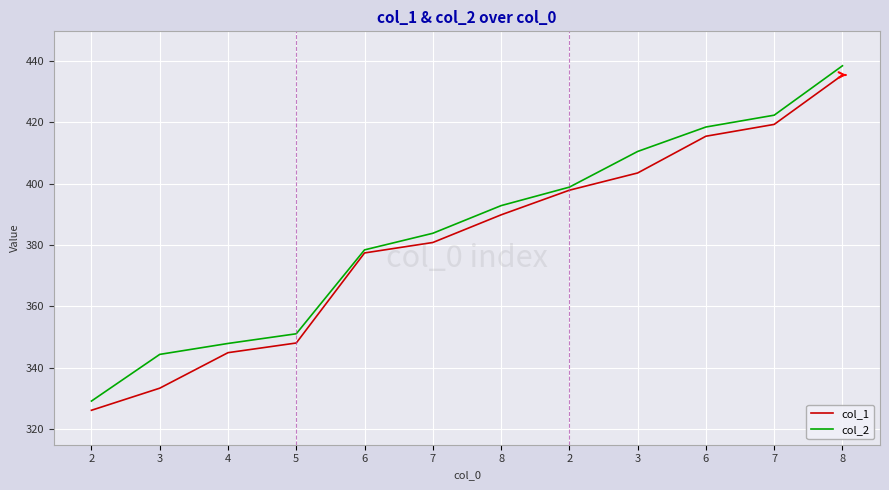

True or false: col_1 and col_2 cross at least once.

False